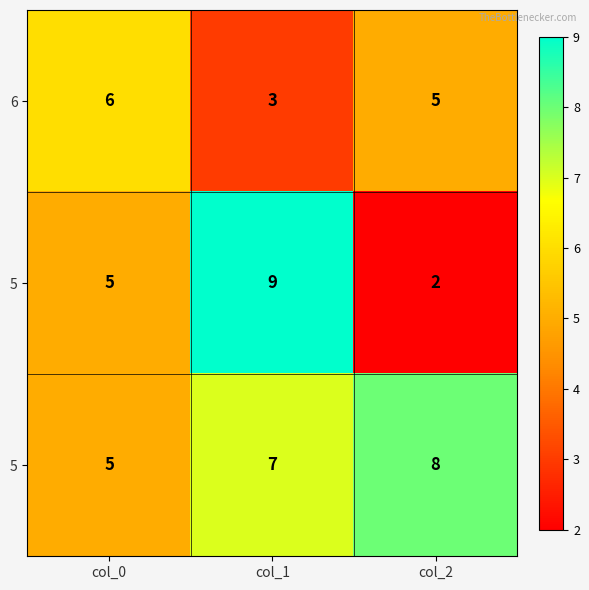

What is the smallest value displayed?

2